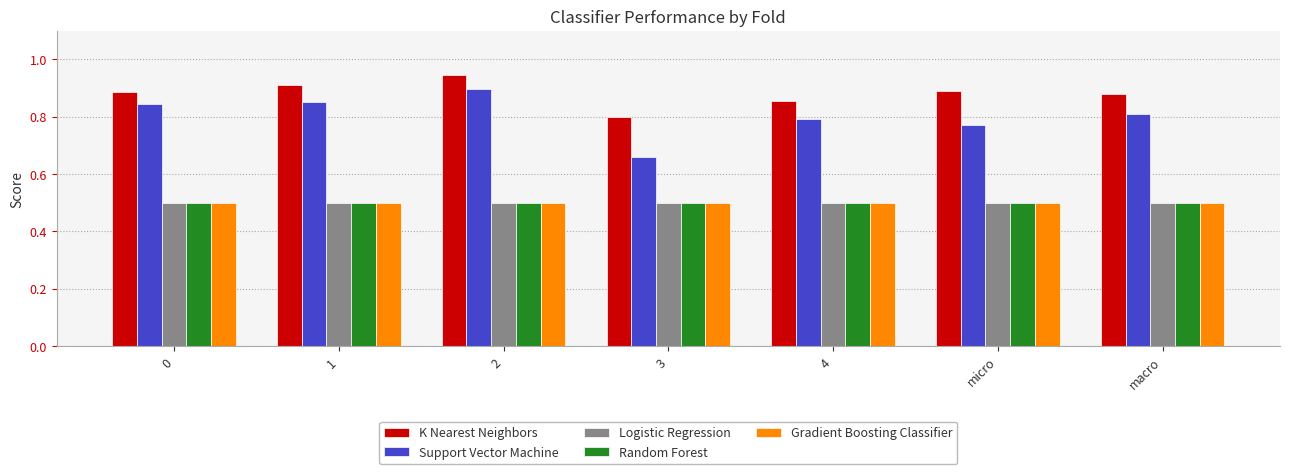

True or false: Gradient Boosting Classifier has a value of 0.2 at 2.

False